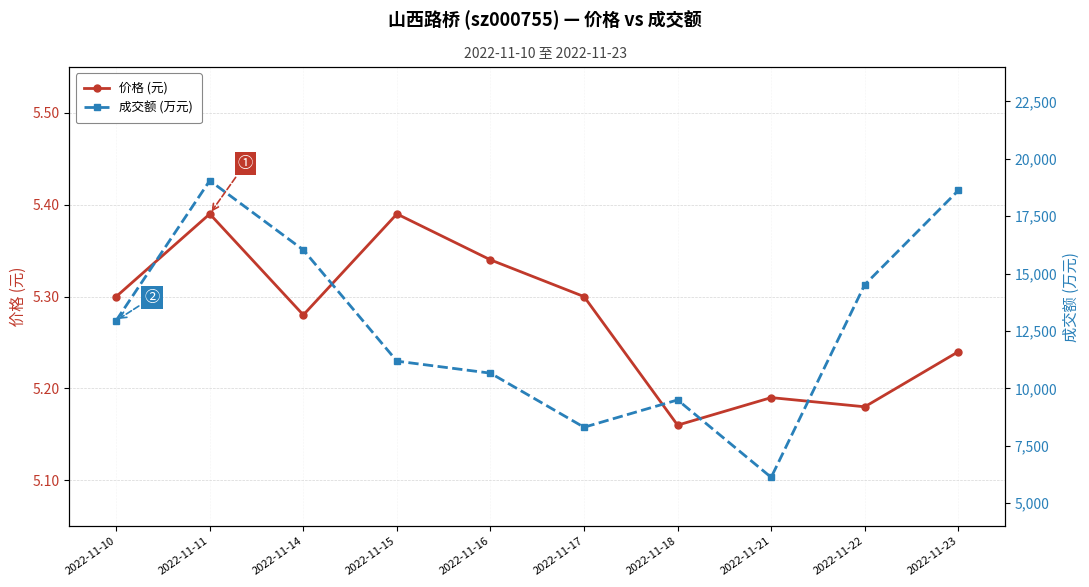

Reading left to right, list all the values displayed in this chart.

价格 (元): 5.3	5.4	5.3	5.4	5.3	5.3	5.2	5.2	5.2	5.2
成交额 (万元): 12957.0	19051.0	16031.0	11188.0	10665.0	8309.0	9499.0	6127.0	14517.0	18622.0